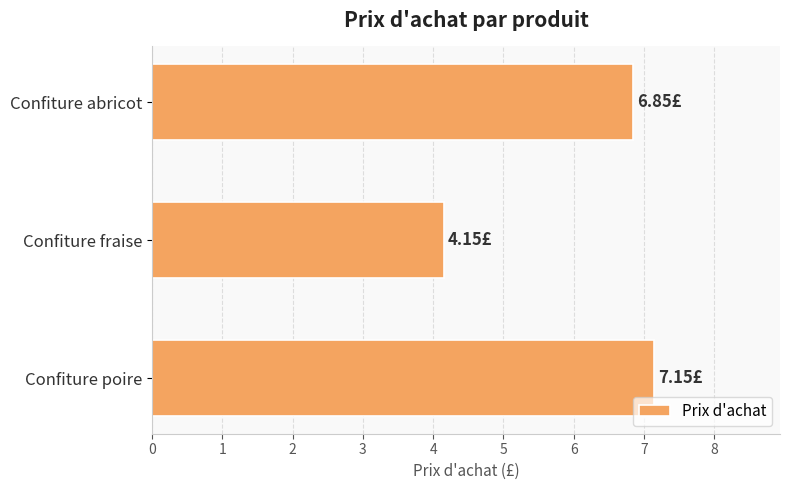

At which category does the chart reach its minimum across all series?

Confiture fraise